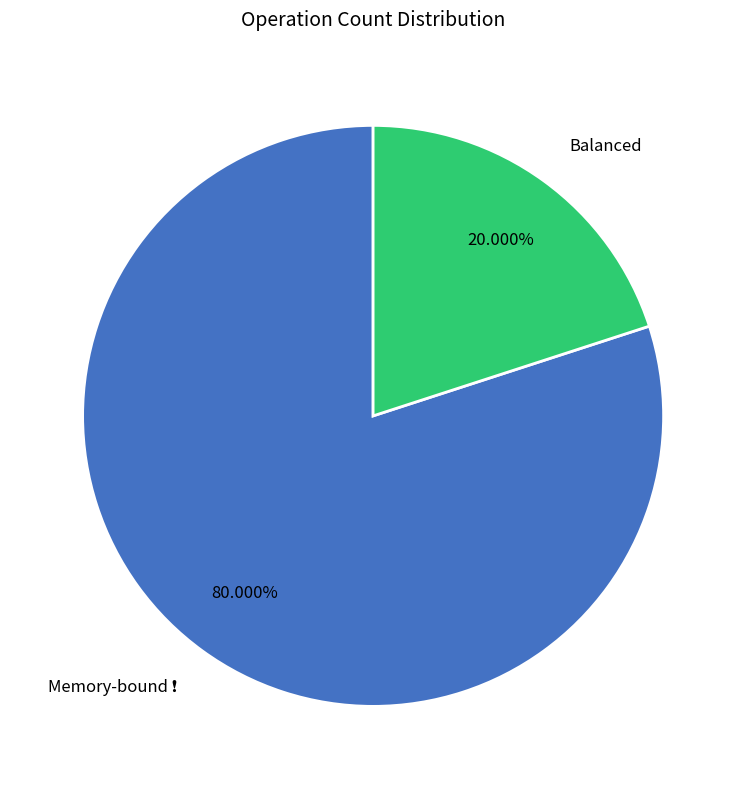

Is there a majority slice in this chart?

Yes